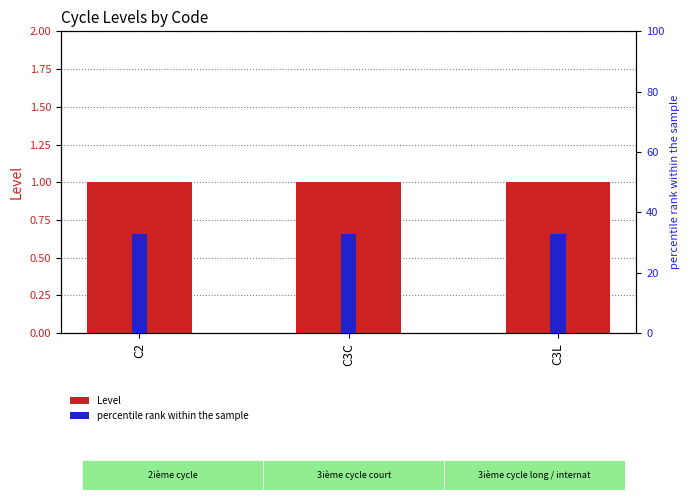

What is the difference between the highest and lowest values at C3C?

32